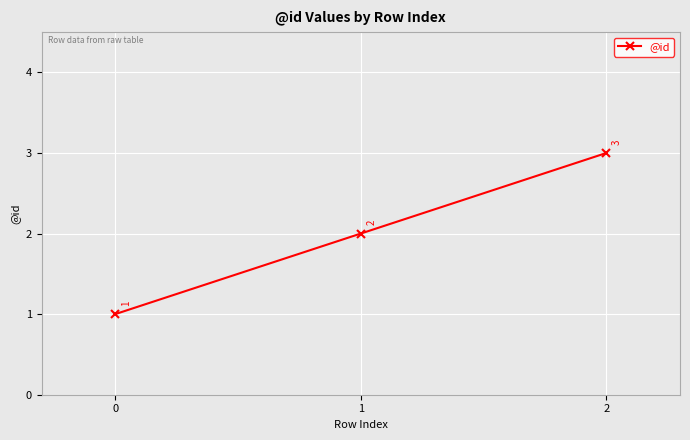

What is the maximum value shown in the chart?

3